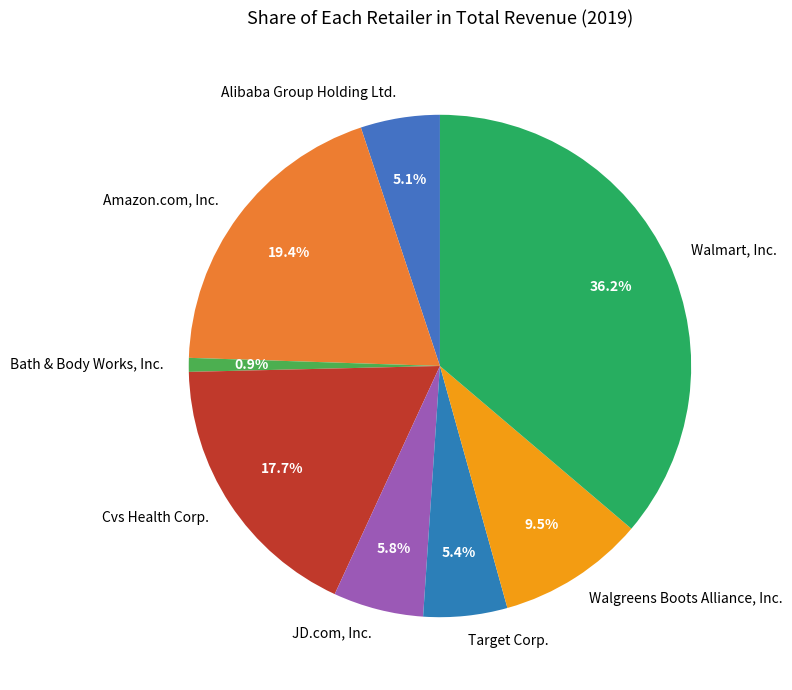

True or false: Bath & Body Works, Inc. accounts for 11% of the total.

False